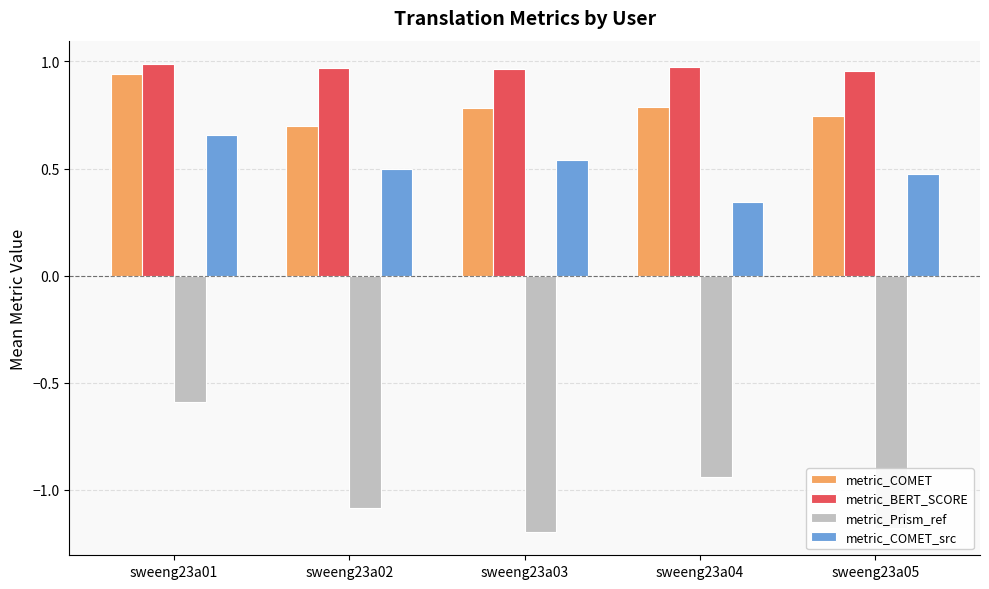

What is the sum of all metric_BERT_SCORE values?

4.8